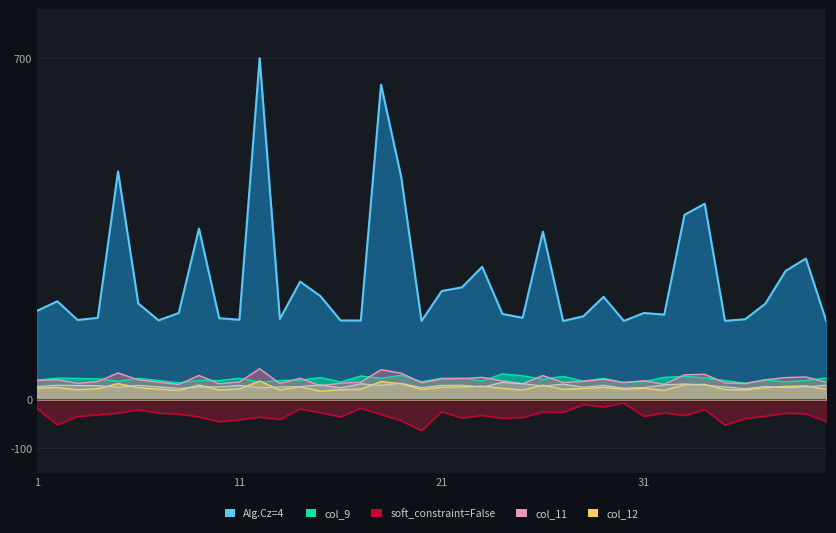

True or false: col_11 and Alg.Cz=4 intersect in this chart.

False